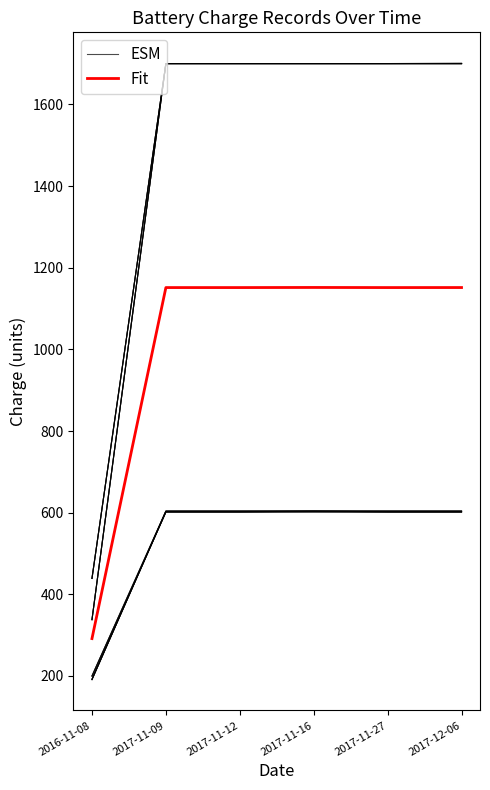

Is it true that Fit equals 291.6 at 2016-11-08?

True